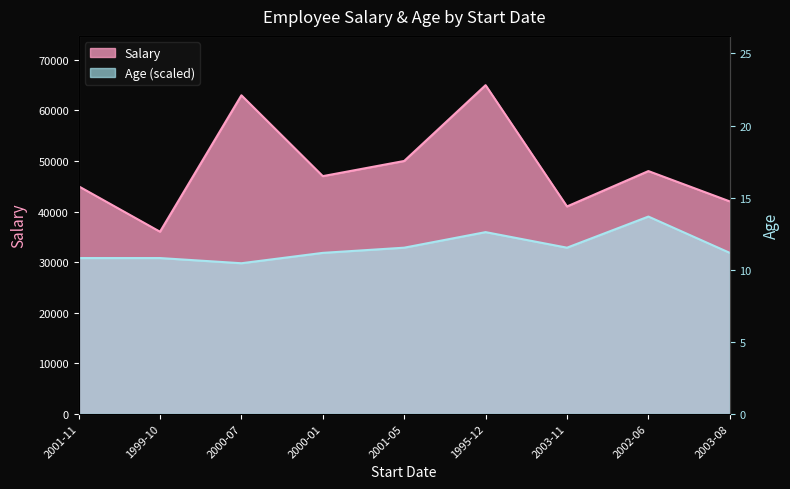

Which series changed the most between 2001-11 and 2003-11?

Salary